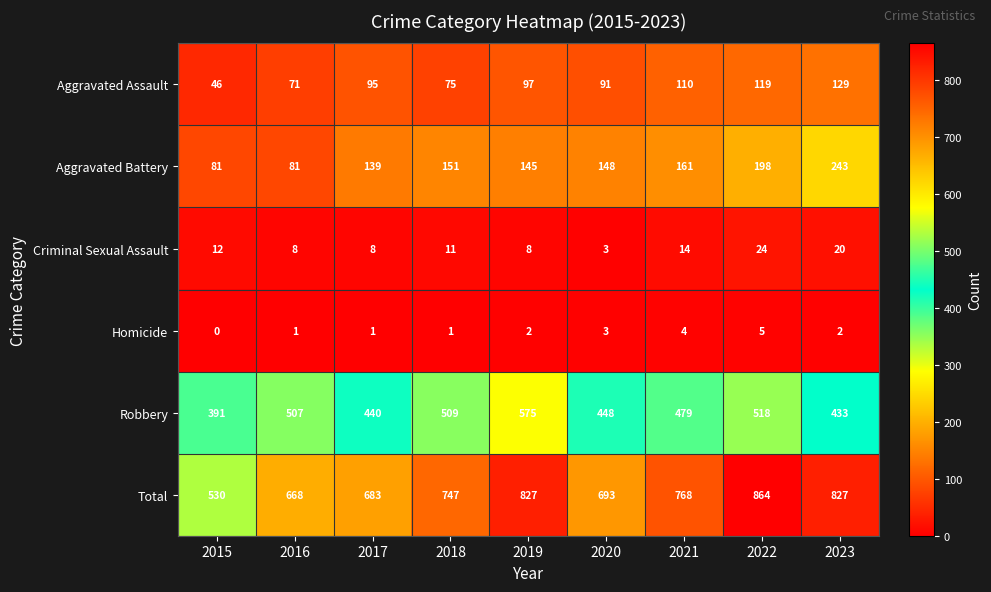

True or false: Total has a value of 220 at 2015.

False